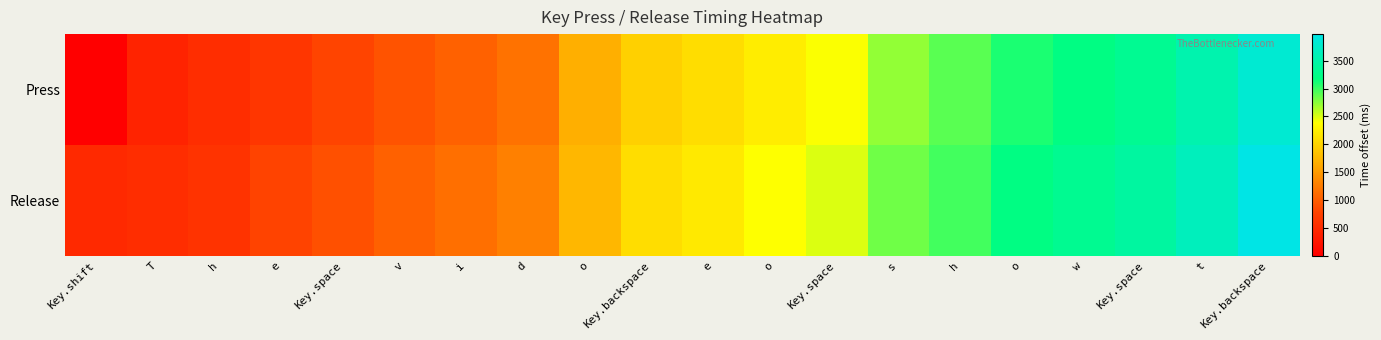

Rank the series by their average value, from lowest to highest.

Press, Release